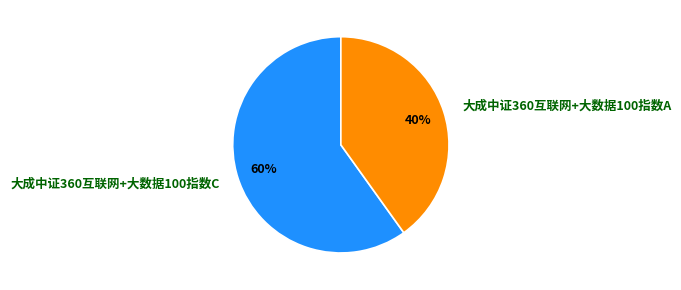

How many slices are in this pie chart?

2